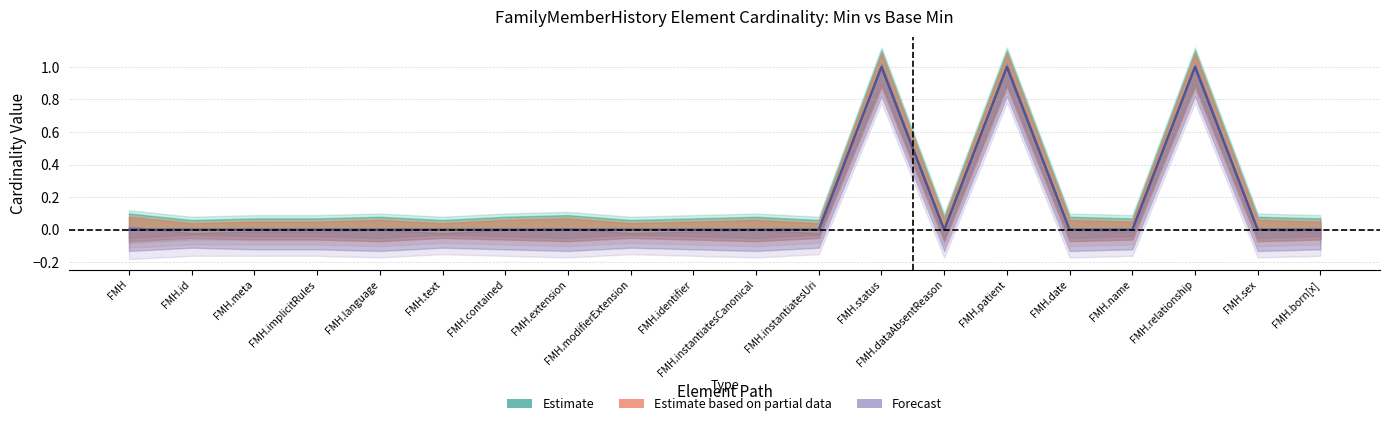

What is the sum of all Base Min values?

3